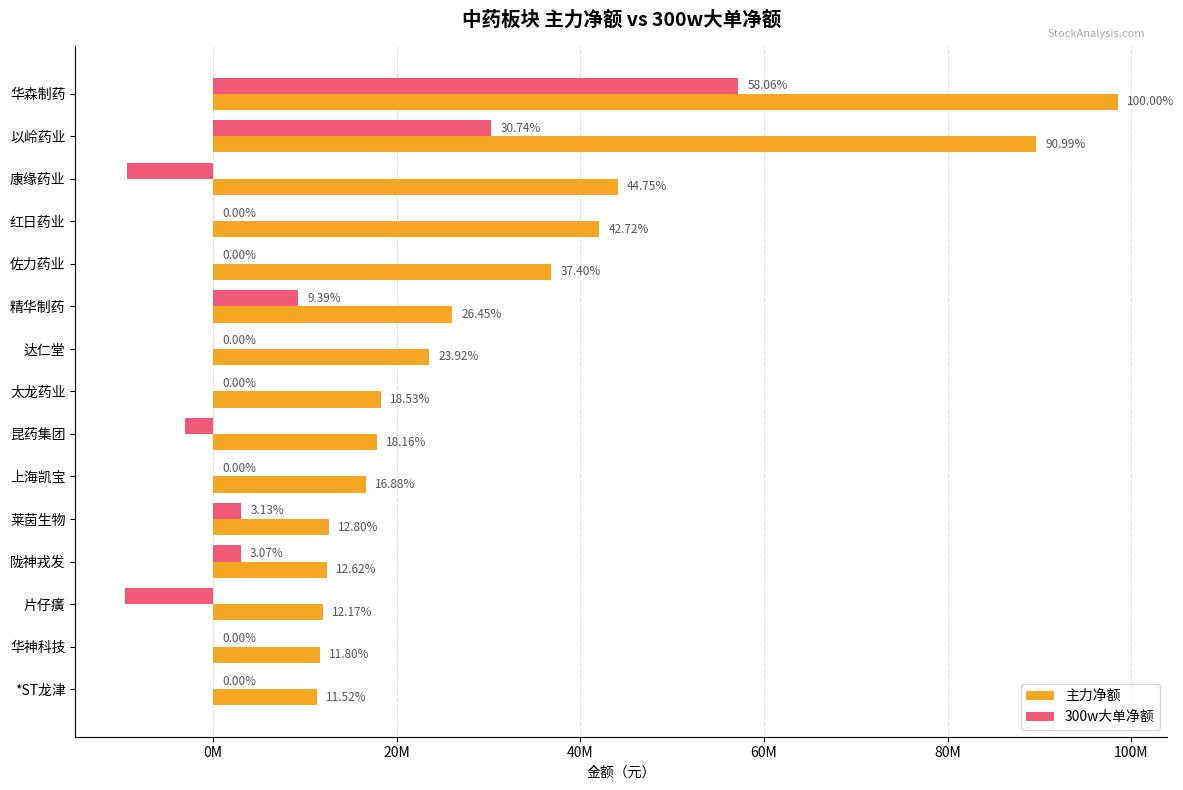

What is the sum of all 300w大单净额 values?

80850146